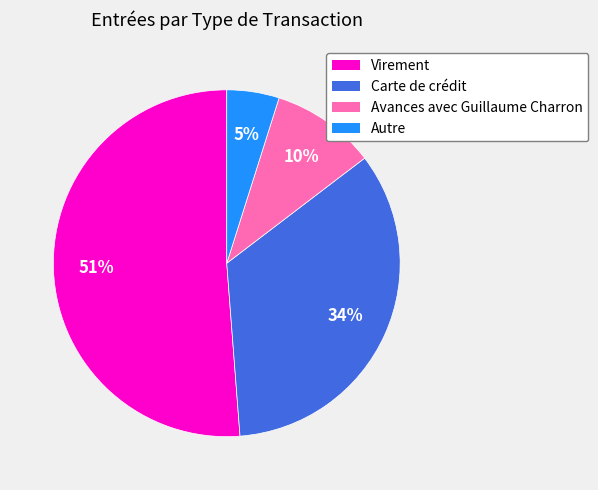

The Virement slice represents 51% of the pie. True or false?

True